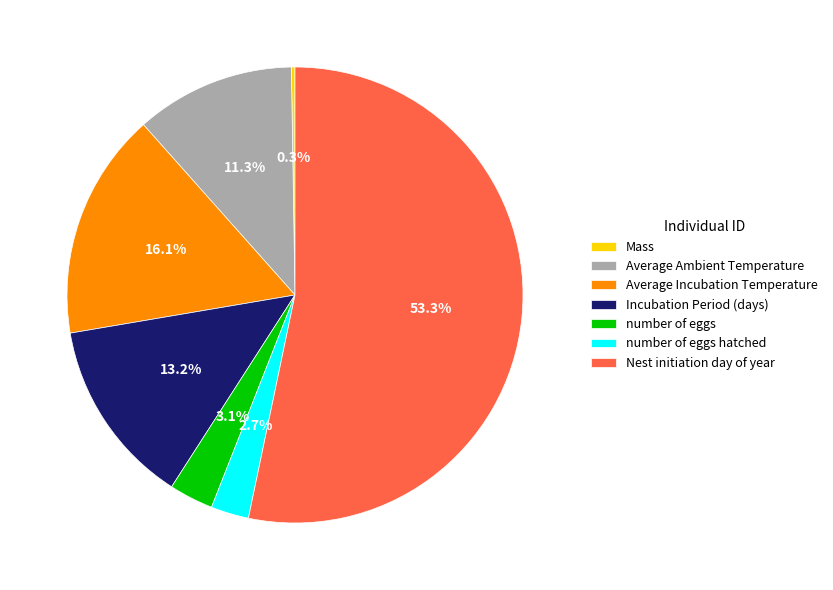

What is the largest slice in the pie chart?

Nest initiation day of year